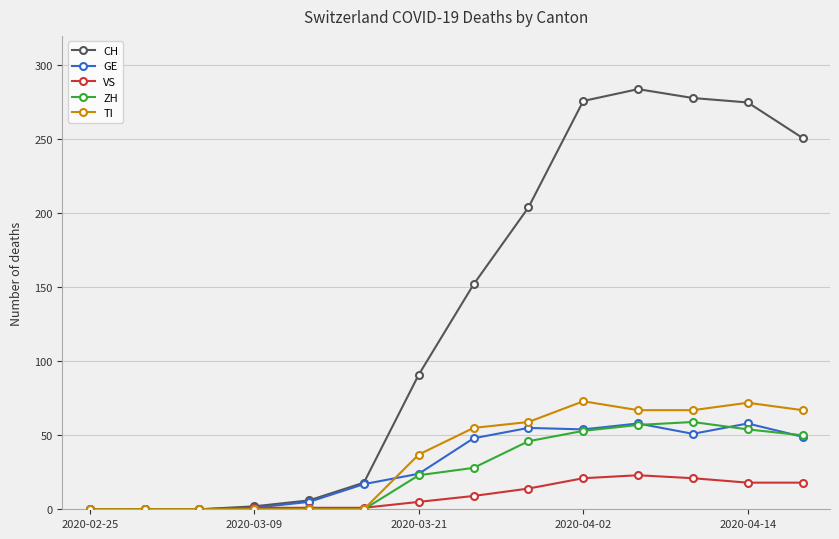

What is the difference between the second highest and minimum values in the CH series?

278